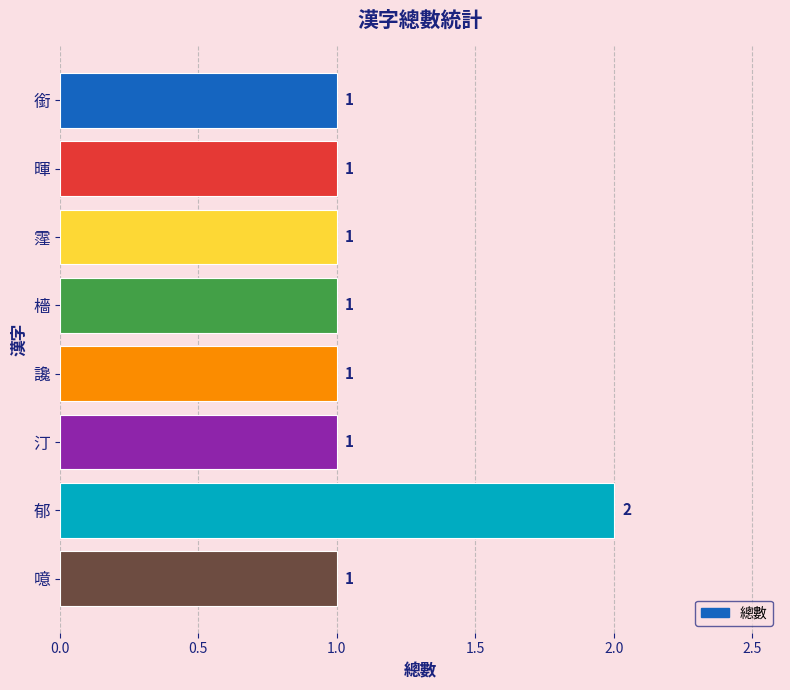

What is the difference between the maximum and minimum values?

1